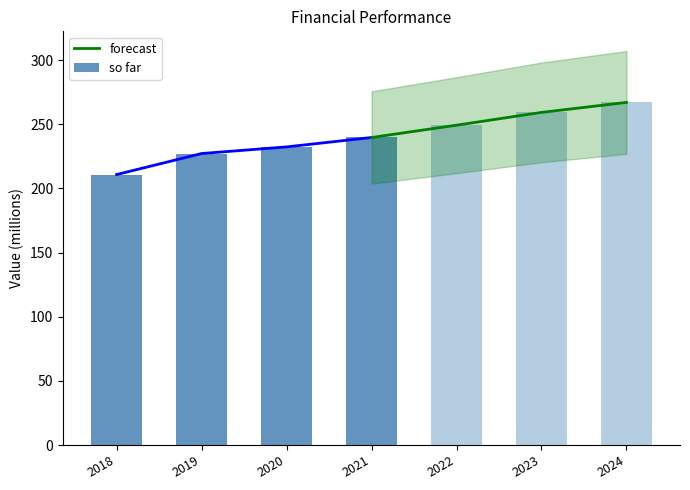

What is the difference between the second highest and minimum values in the forecast series?

19.6